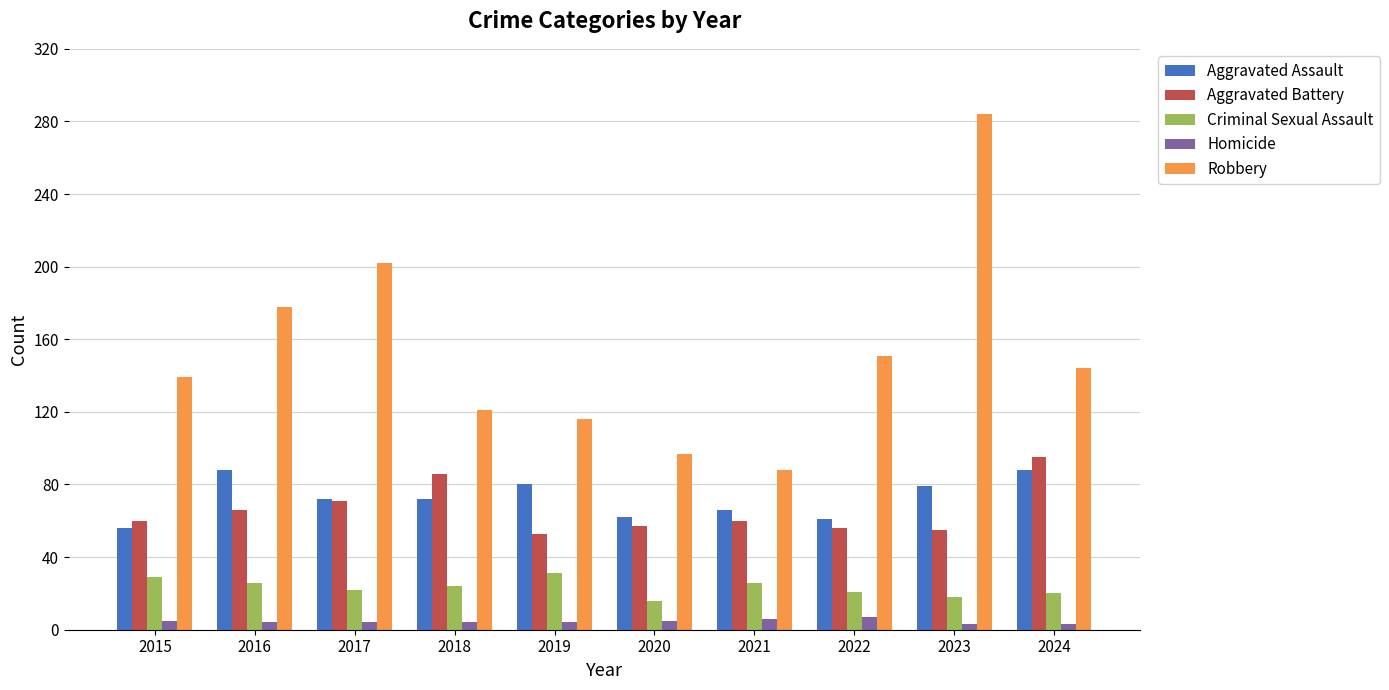

What is the minimum value for Robbery?

88